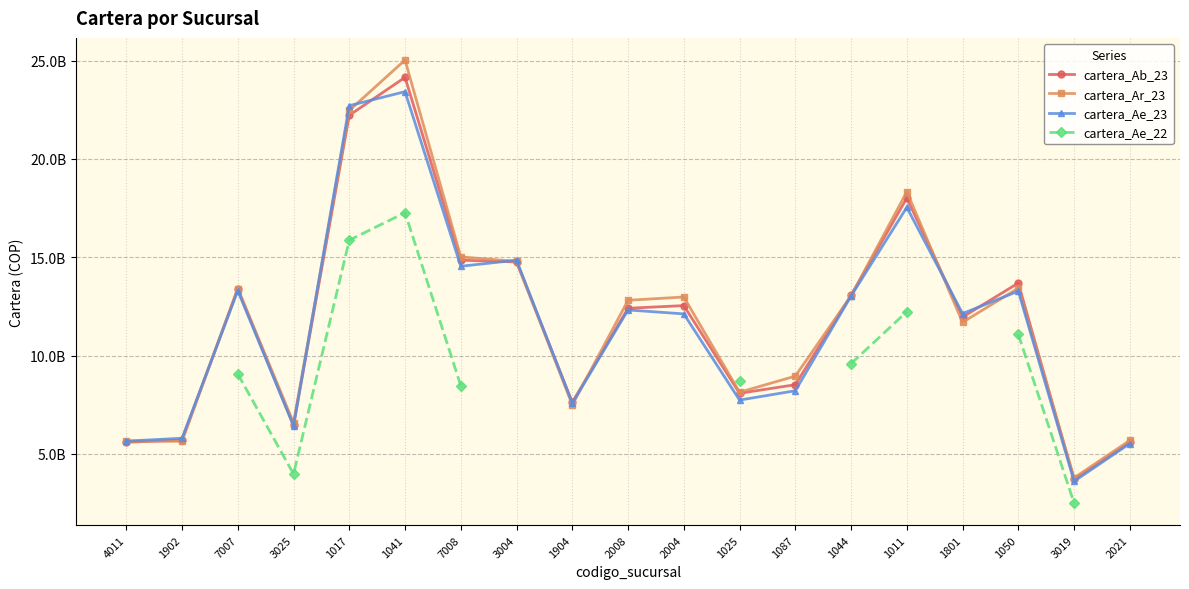

Where is the first local minimum for cartera_Ab_23?

3025